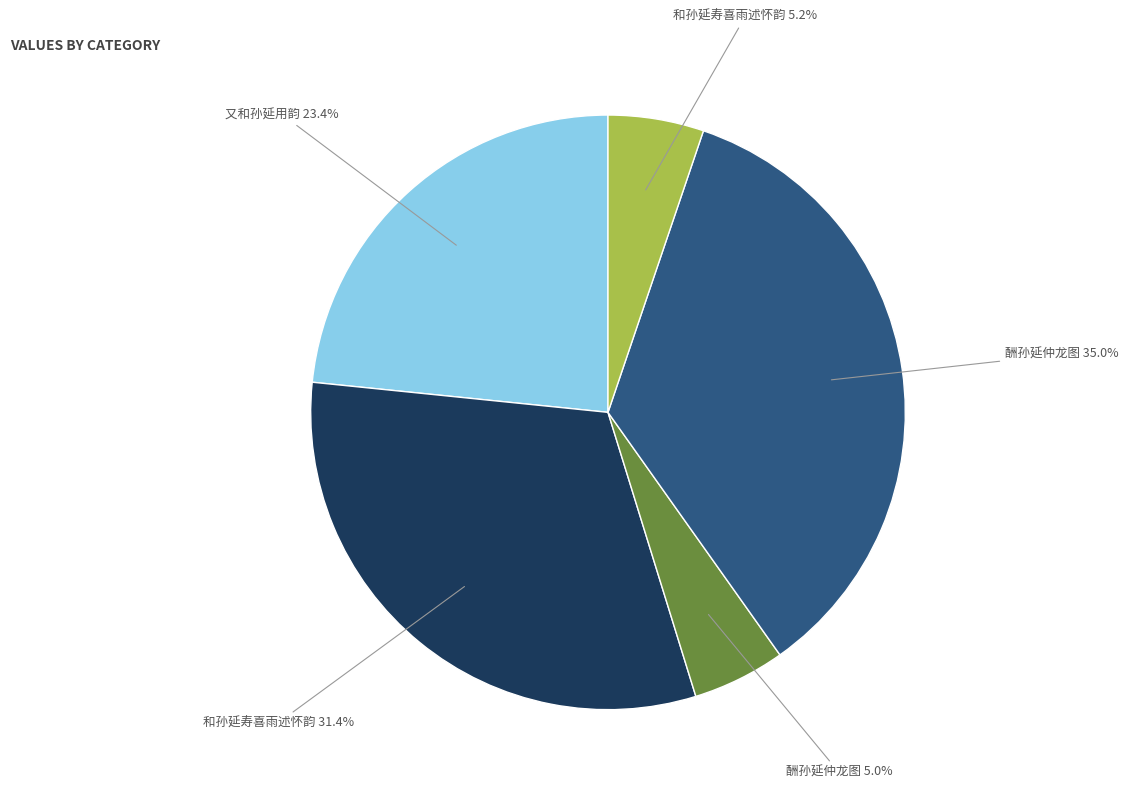

Is there a majority slice in this chart?

No